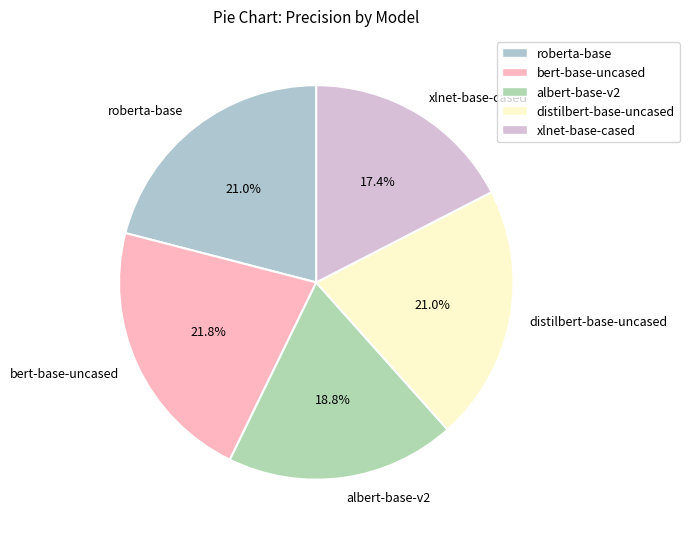

To the nearest percent, what portion does roberta-base represent?

21%